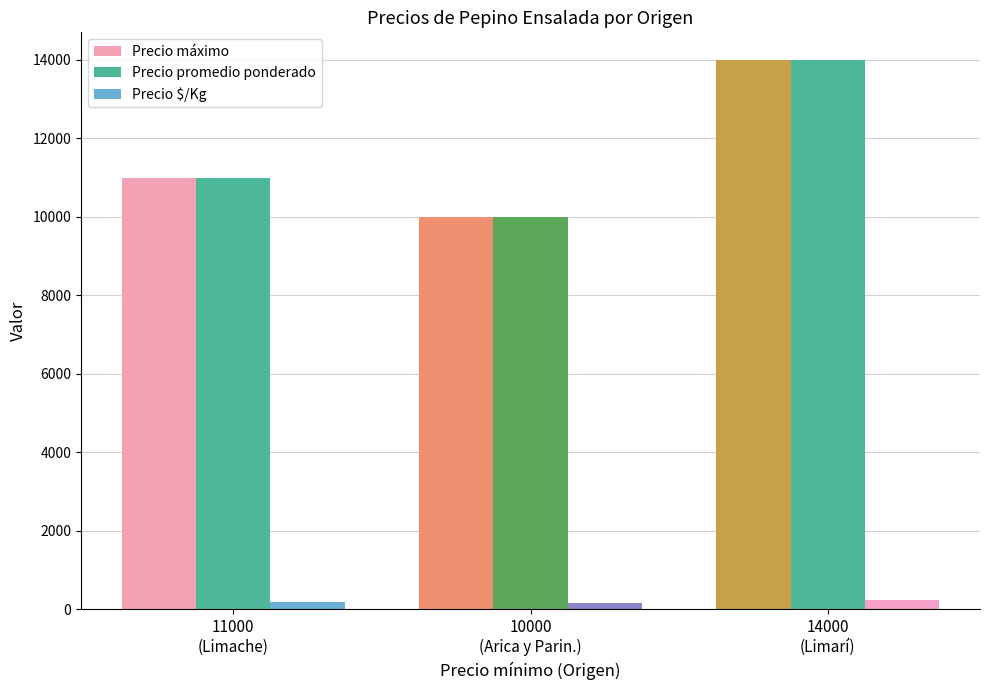

What position from the right is 14000
(Limarí)?

1